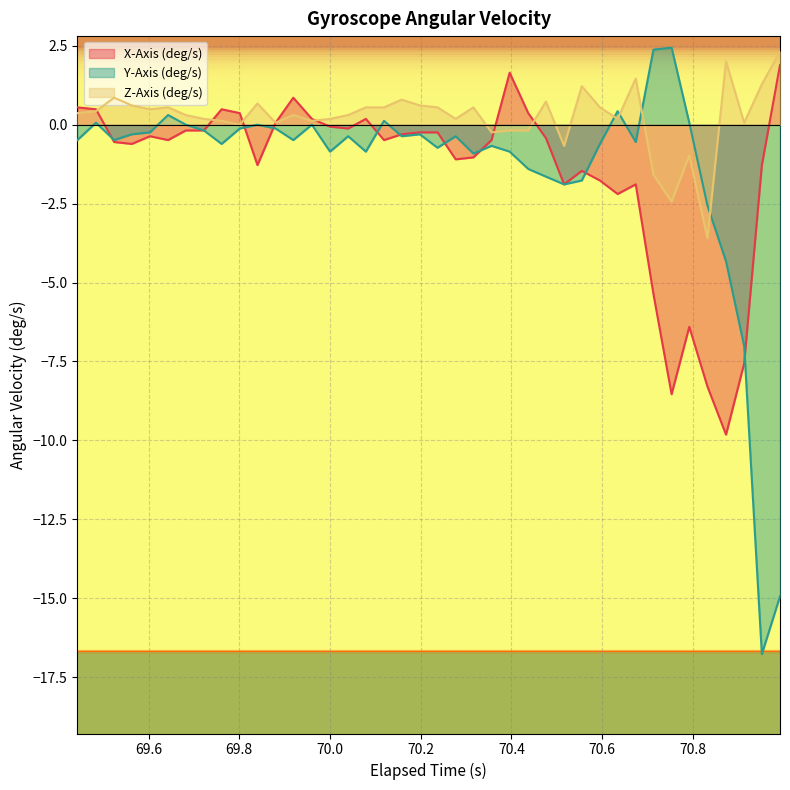

What is the minimum value shown in the chart?

-16.8